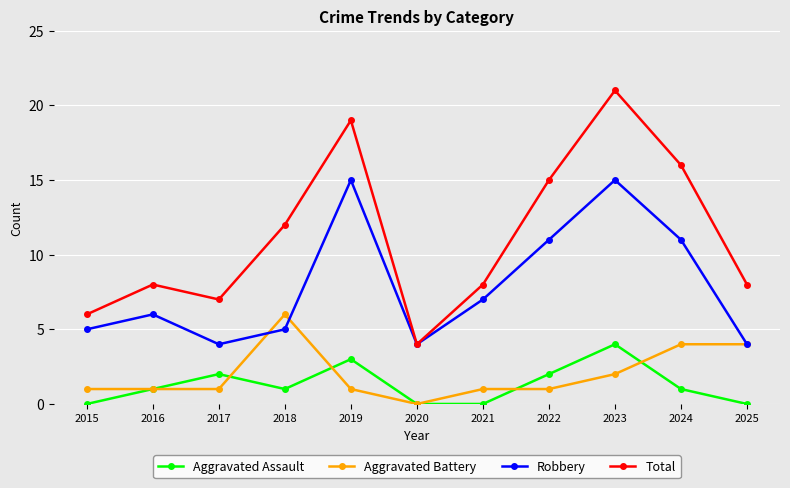

At which label does Aggravated Battery reach its minimum?

2020